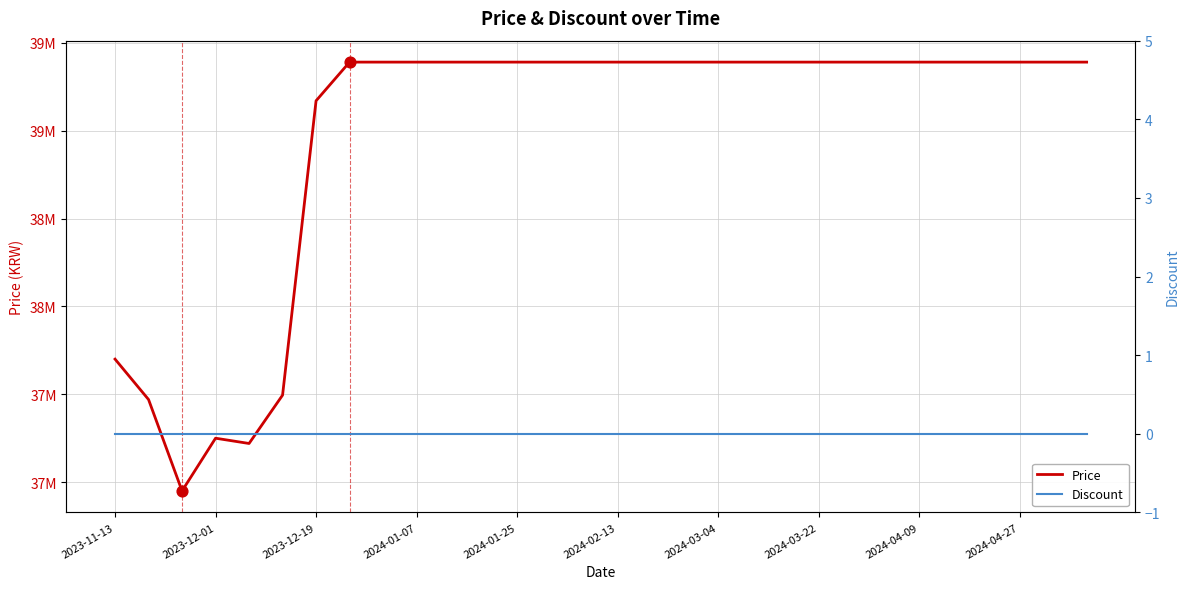

Is the value of Price at 20 greater than the value of Discount at 22?

Yes